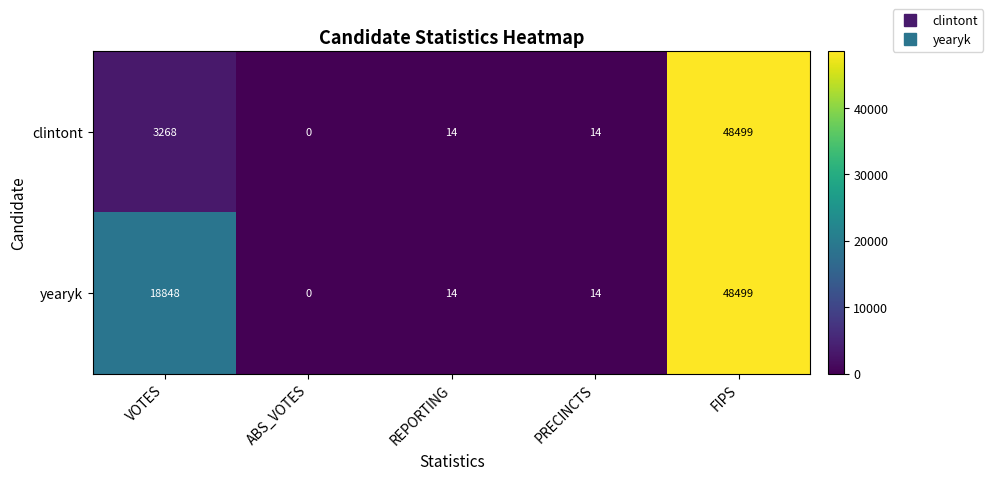

What is the difference between the maximum and minimum values in the yearyk series?

48499